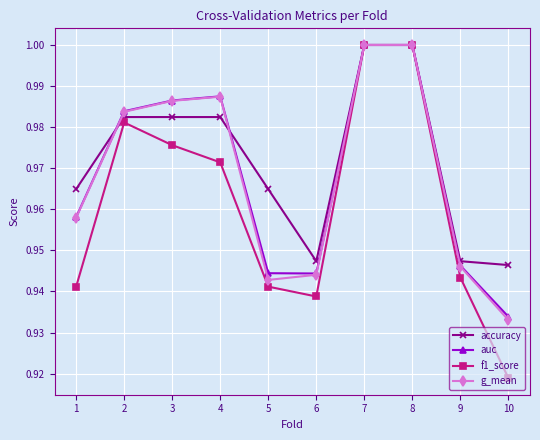

The value of accuracy at 4 is 1.0. True or false?

True